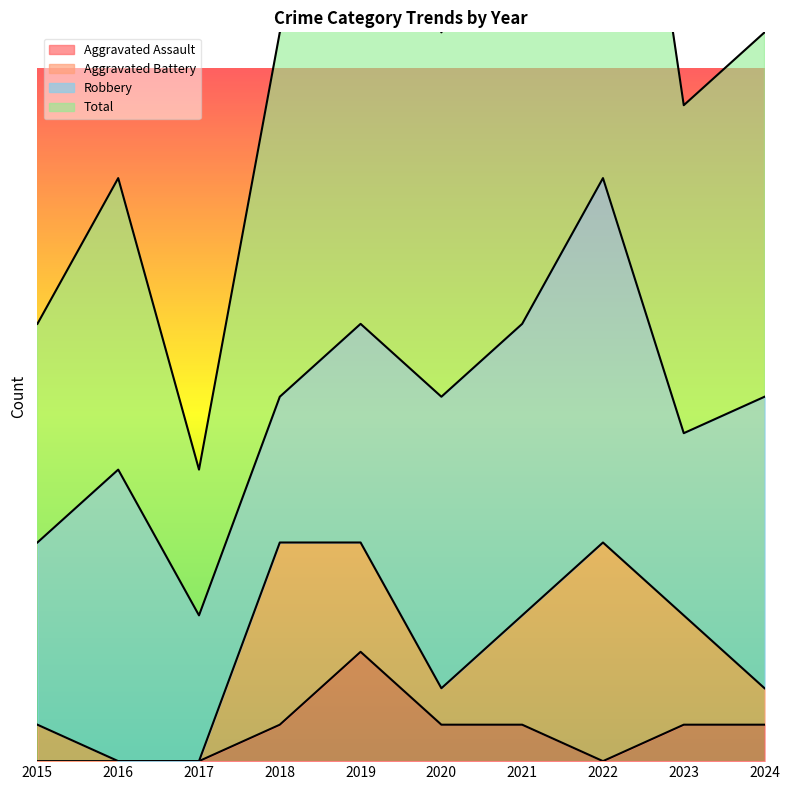

Which category has the highest value across all series?

2022